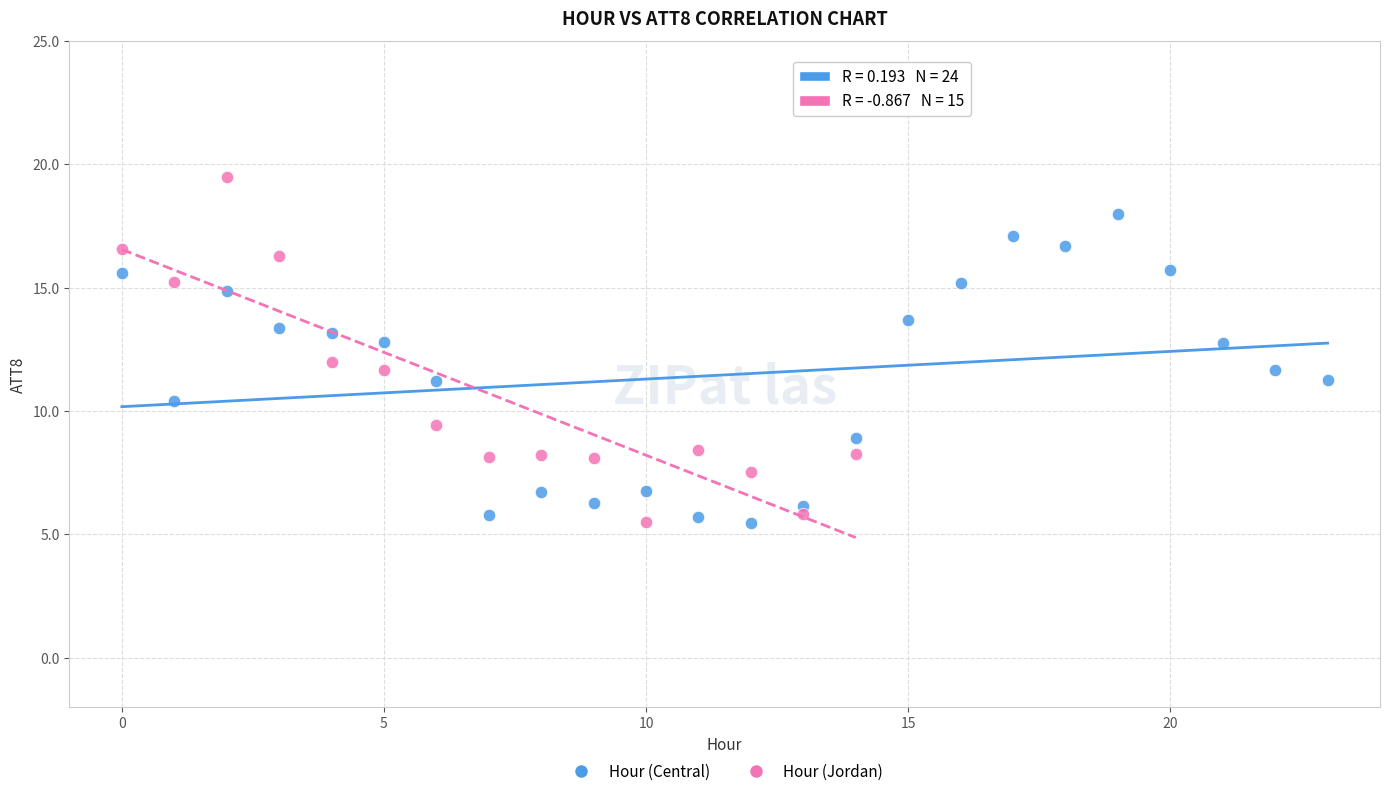

Which series has the largest Y range (max minus min)?

Hour (Jordan)